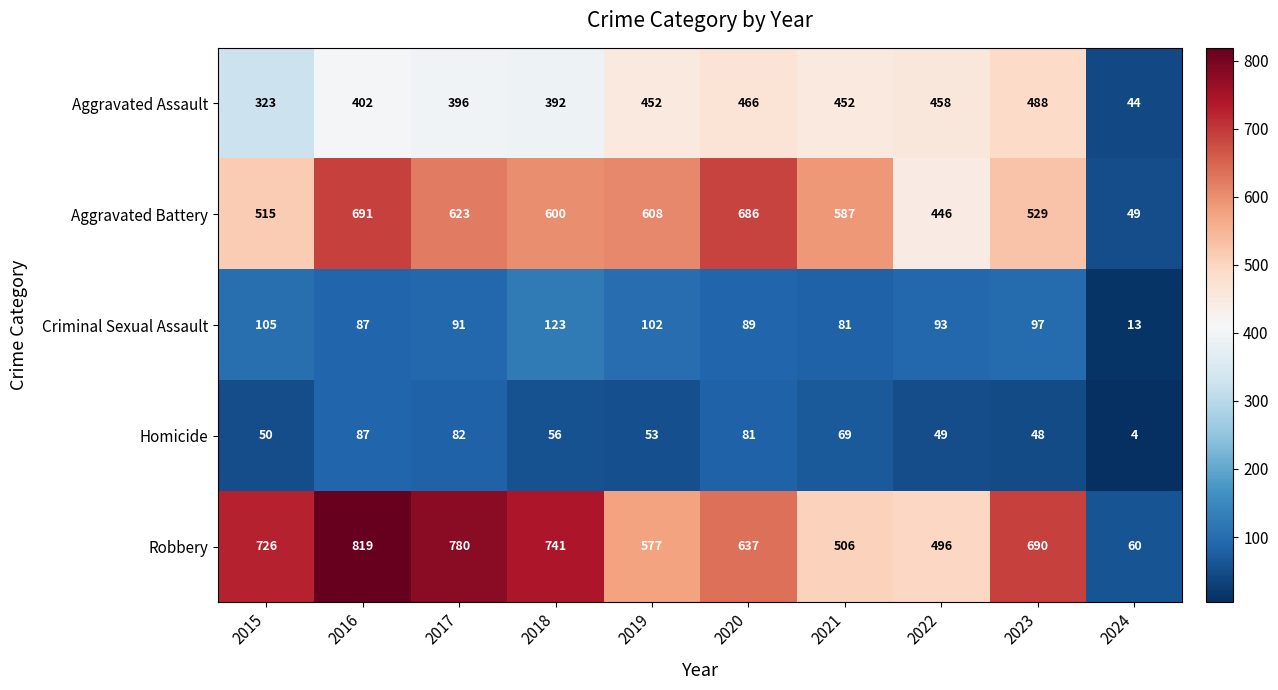

Rank the series at 2018 from highest to lowest value.

Robbery, Aggravated Battery, Aggravated Assault, Criminal Sexual Assault, Homicide